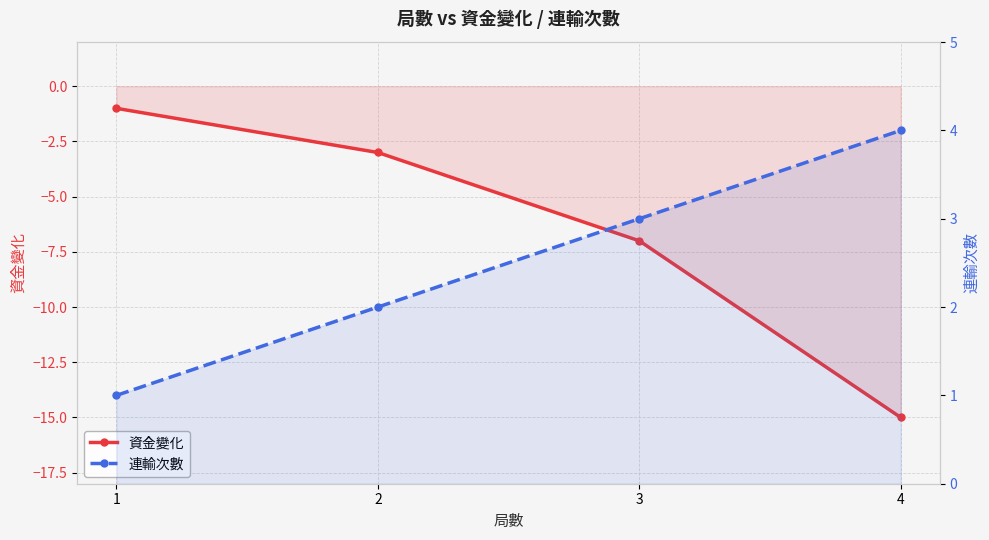

What is the total value across all series at 3?

-4